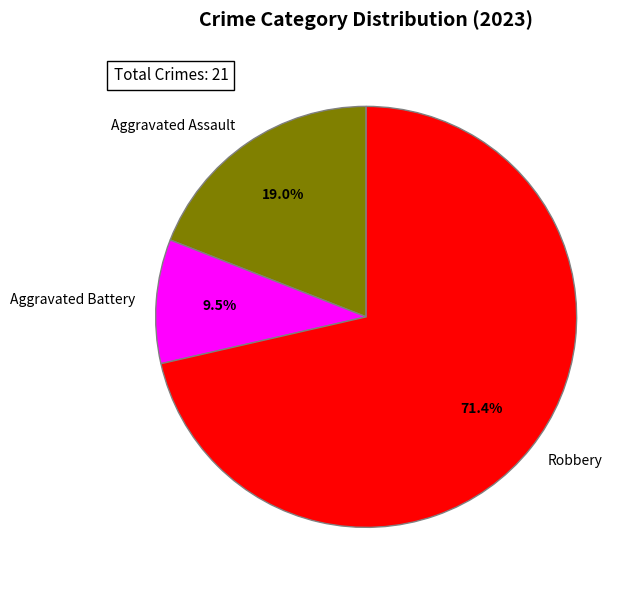

Is Aggravated Assault the majority of the pie?

No